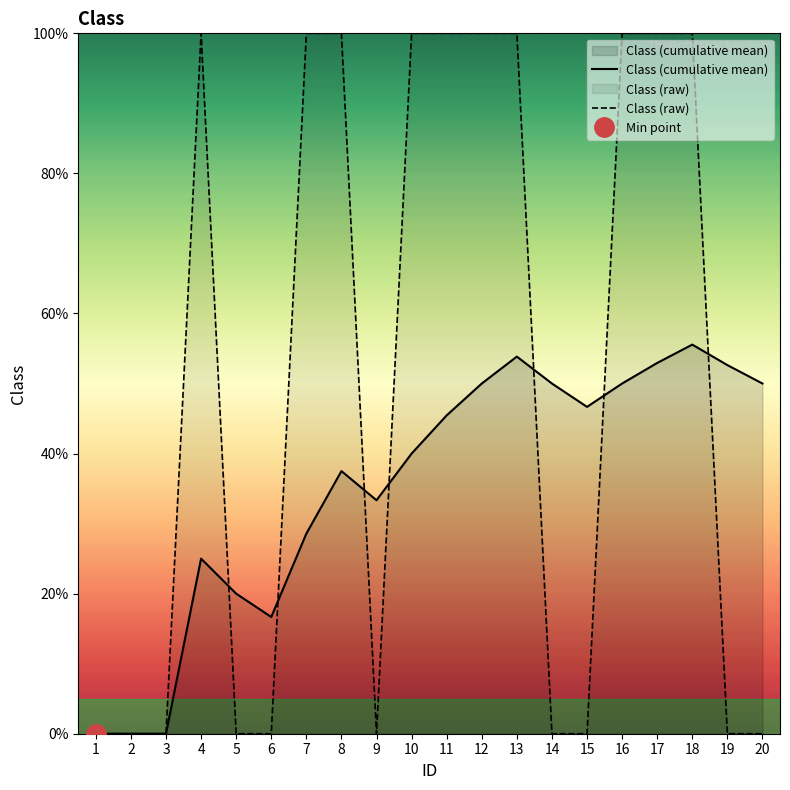

What value does the Class (cumulative mean) series have at 9?

0.3